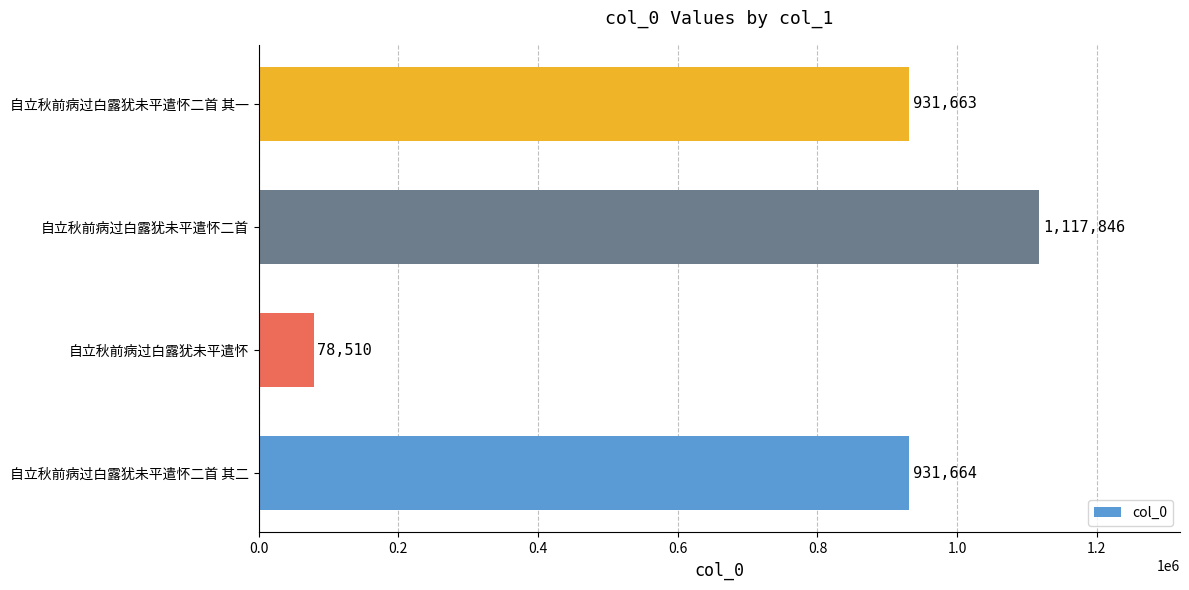

Reading top to bottom, list all the values displayed in this chart.

自立秋前病过白露犹未平遣怀二首 其一=931663	自立秋前病过白露犹未平遣怀二首=1117846	自立秋前病过白露犹未平遣怀=78510	自立秋前病过白露犹未平遣怀二首 其二=931664